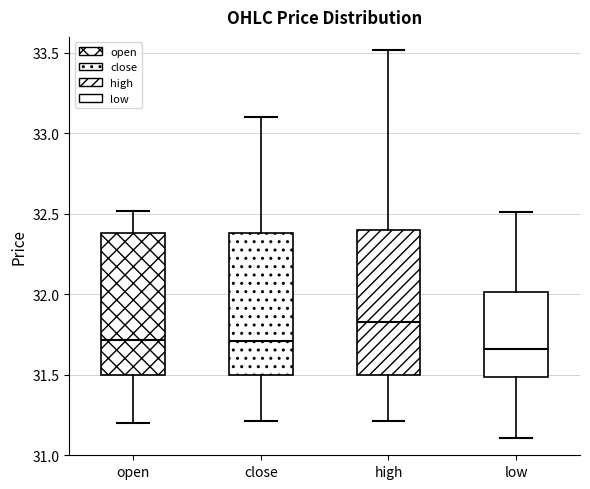

Reading left to right, transcribe this box plot: for each box, give where its median line is, the range the box spans, and where its two whiskers end, as read against the y-axis. The values are not printed on the chart, so give them approximately, as read against the axis.

open: median 31.70, box 31.50 to 32.40, whiskers 31.20 to 32.50
close: median 31.70, box 31.50 to 32.40, whiskers 31.20 to 33.10
high: median 31.85, box 31.50 to 32.40, whiskers 31.20 to 33.50
low: median 31.65, box 31.50 to 32.00, whiskers 31.10 to 32.50